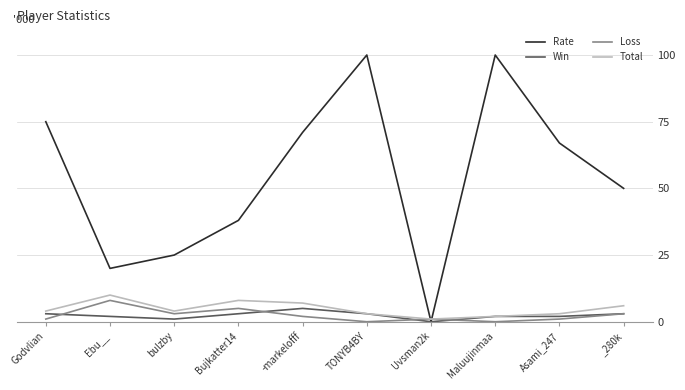

Which series has the largest total across all categories?

Rate